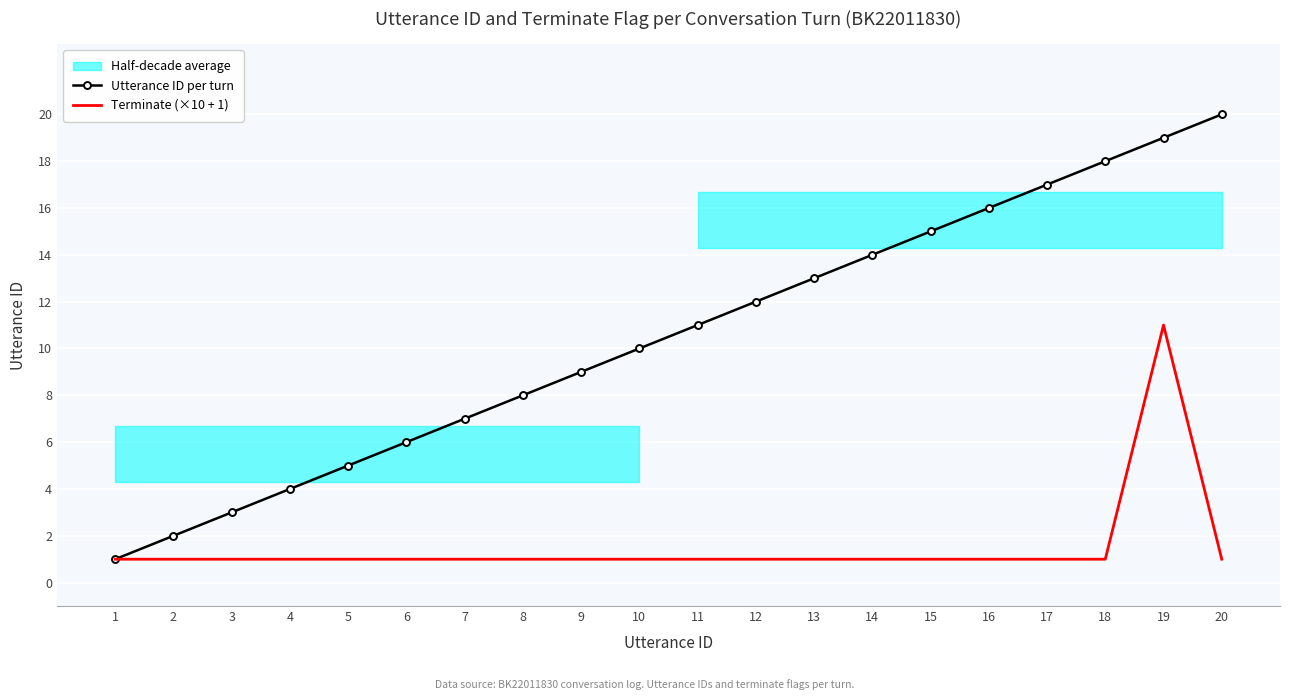

What is the greatest value displayed?

20